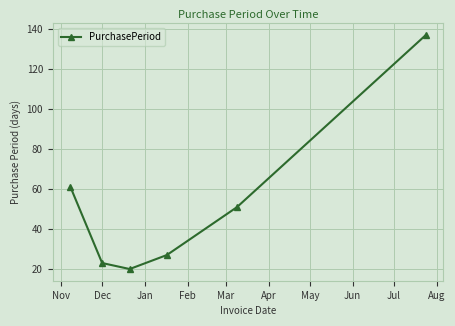

What is the smallest value displayed?

20